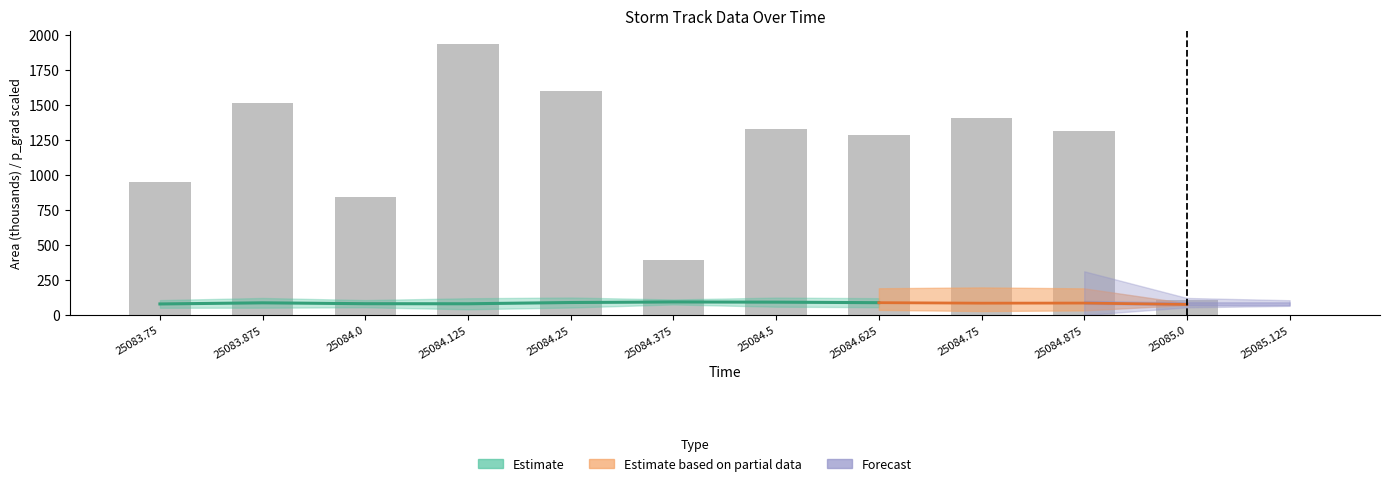

The value at 25085.0 is 107.5. True or false?

True